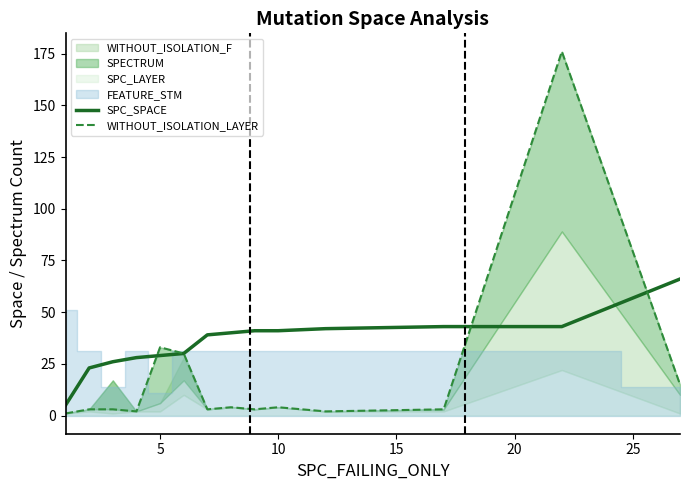

What is the highest value of the SPC_SPACE series?

66